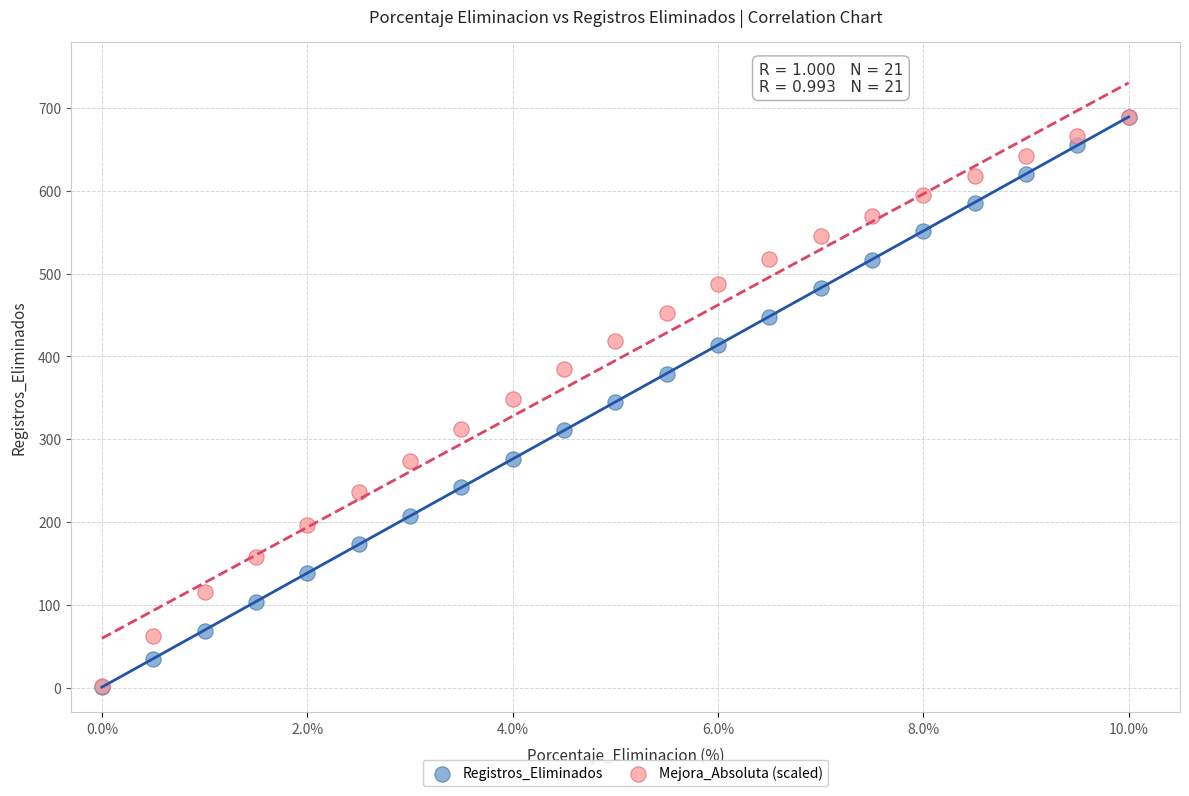

What are all the series names shown in the legend?

Registros_Eliminados, Mejora_Absoluta (scaled)